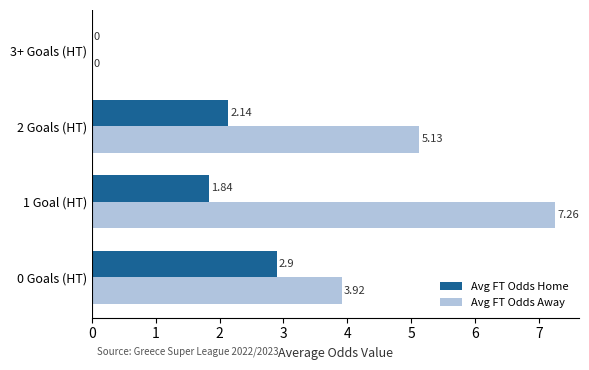

What is the sum of all Avg FT Odds Home values?

6.9